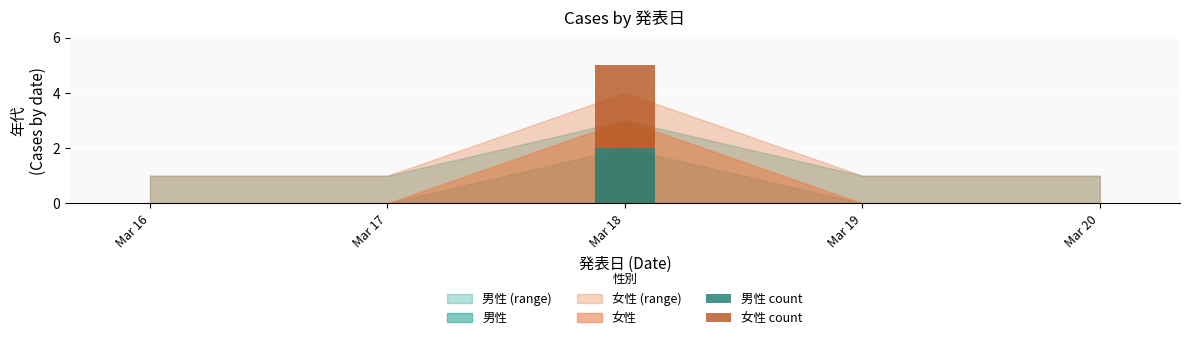

At which category is the sum across all series the highest?

Mar 18